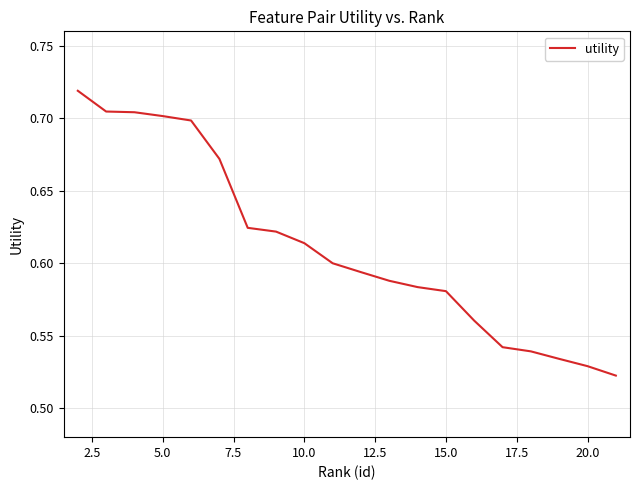

What is the greatest value displayed?

0.7